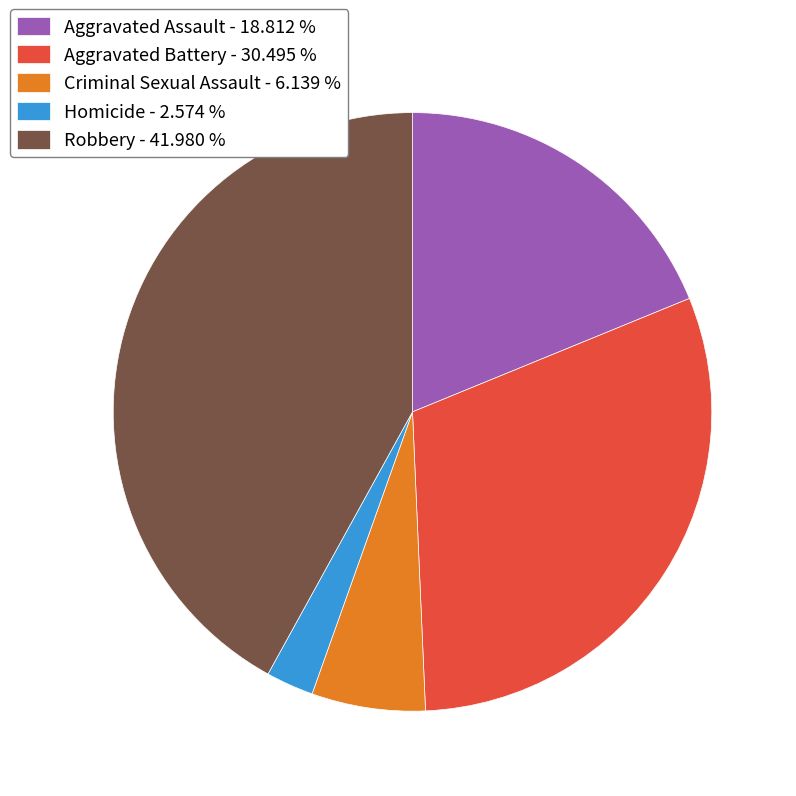

Rank the categories by value from highest to lowest.

Robbery, Aggravated Battery, Aggravated Assault, Criminal Sexual Assault, Homicide